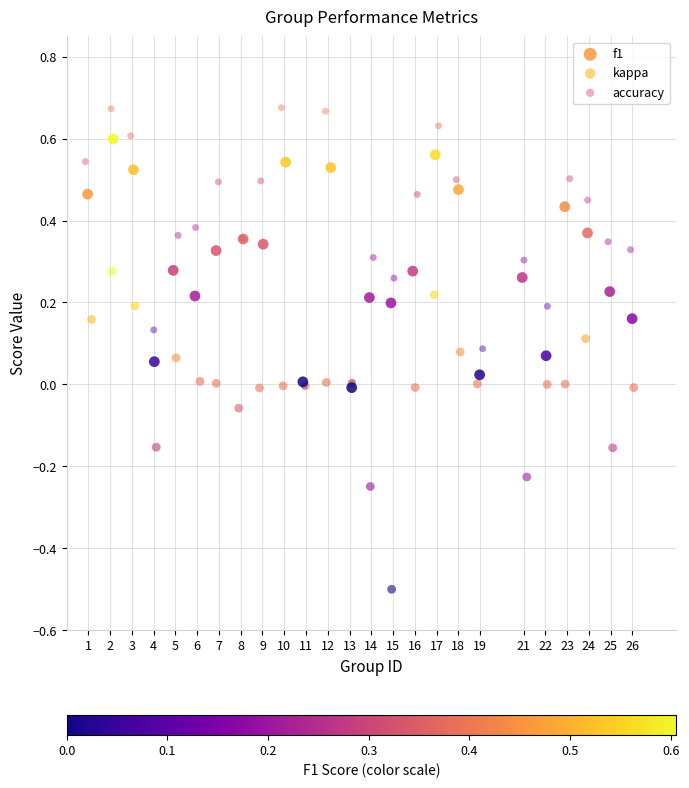

Which series contains the highest Y value?

accuracy